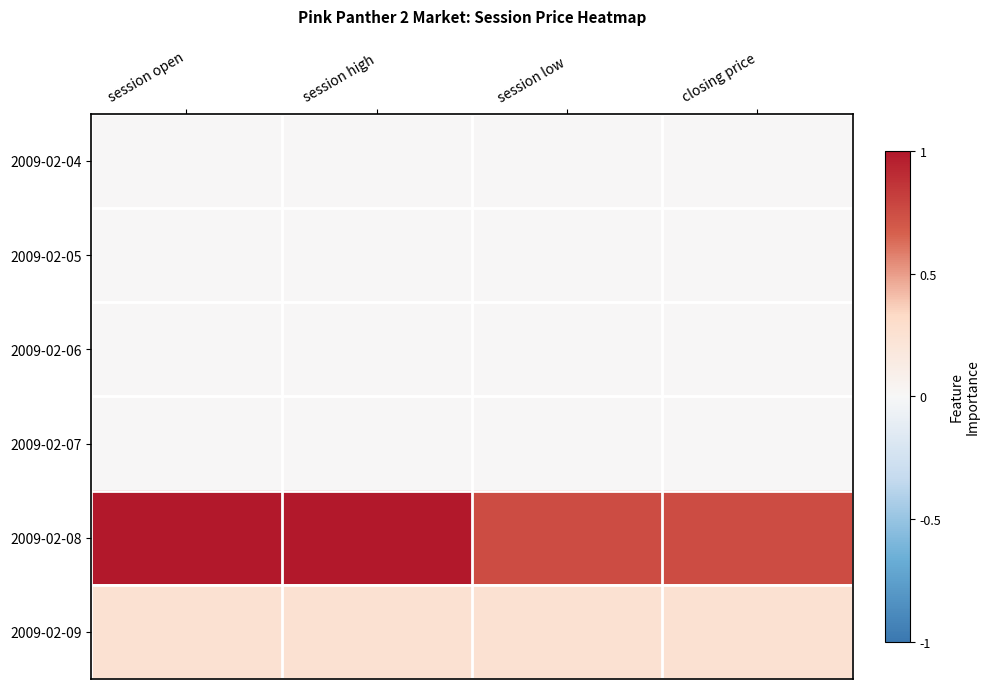

Reading left to right, what are all the values shown in this chart?

2009-02-04: session open=0.0	session high=0.0	session low=0.0	closing price=0.0
2009-02-05: session open=0.0	session high=0.0	session low=0.0	closing price=0.0
2009-02-06: session open=0.0	session high=0.0	session low=0.0	closing price=0.0
2009-02-07: session open=0.0	session high=0.0	session low=0.0	closing price=0.0
2009-02-08: session open=1.0	session high=1.0	session low=0.8	closing price=0.8
2009-02-09: session open=0.2	session high=0.2	session low=0.2	closing price=0.2